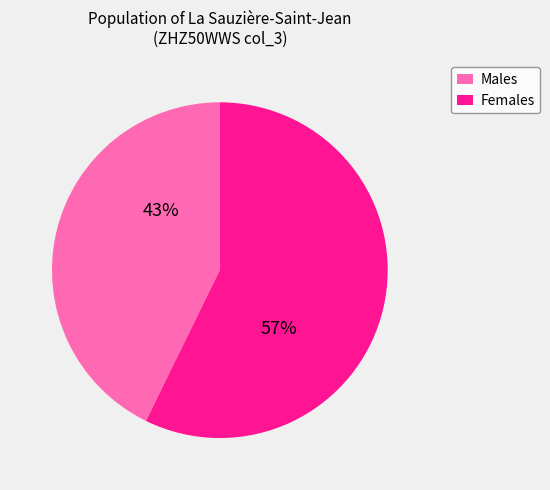

Does any single category account for the majority?

Yes